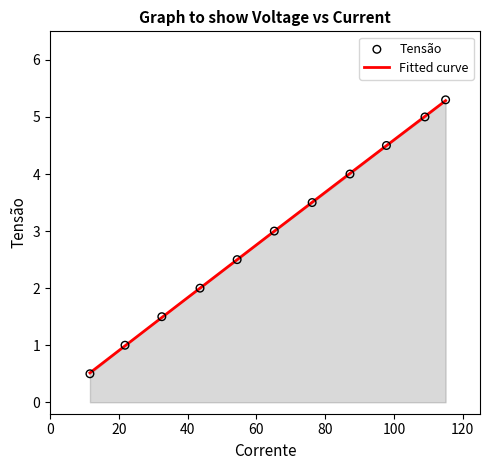

What is the highest value of the Fitted curve series?

5.3